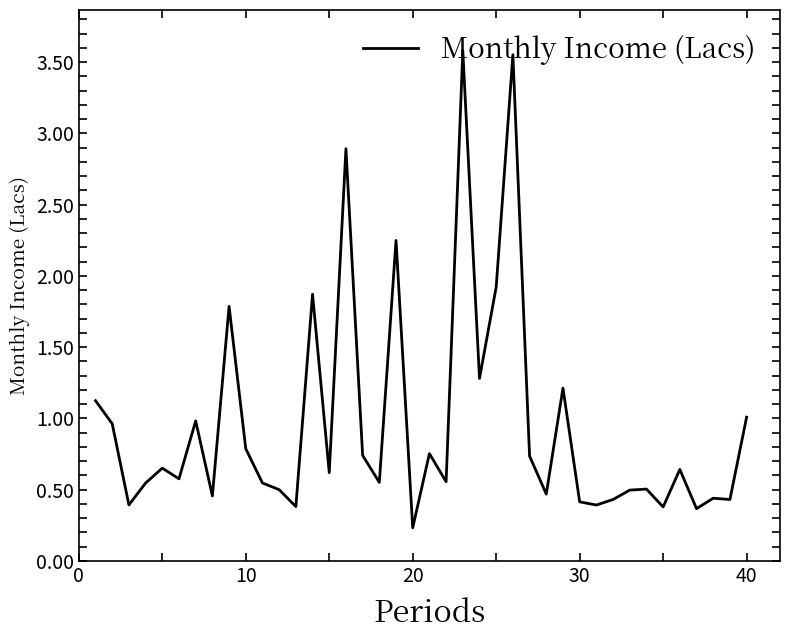

What is the difference between the maximum and minimum values?

3.3